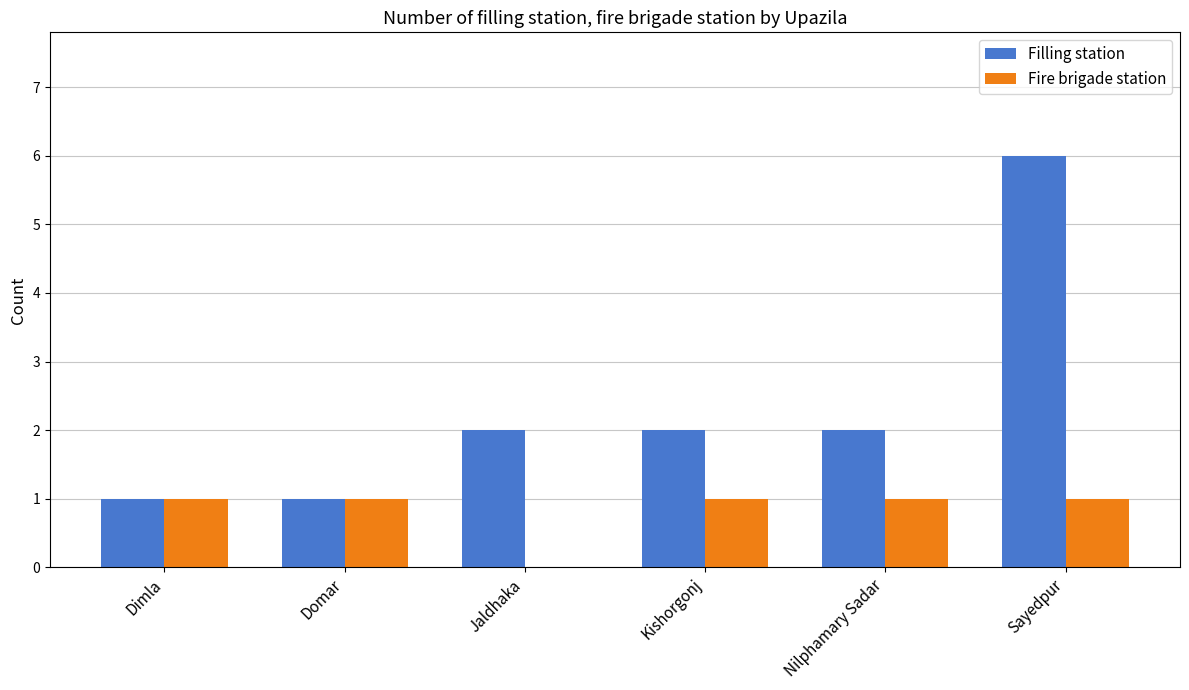

Is it true that Filling station equals 3 at Kishorgonj?

False